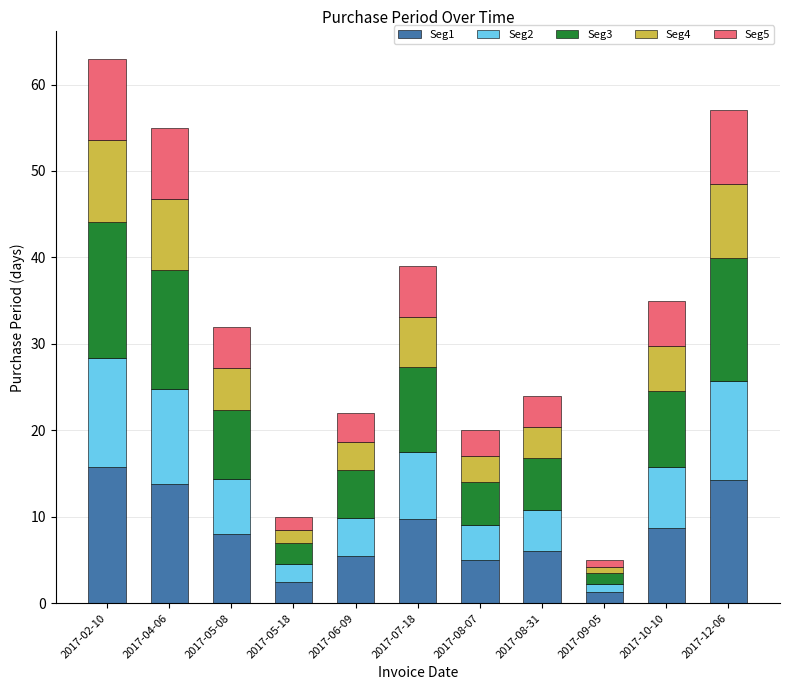

What is the sum of the Seg1 values at 2017-06-09 and 2017-05-18?

8.0